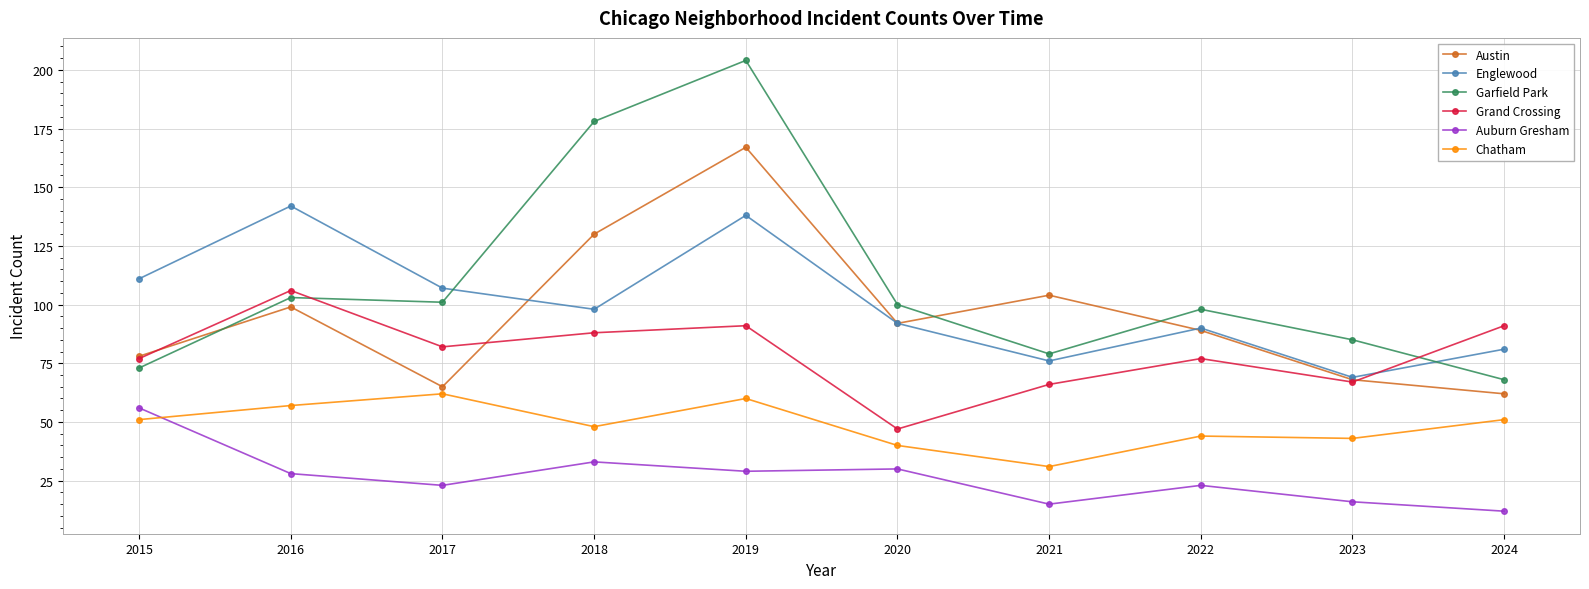

Which category has the lowest value across all series?

2024